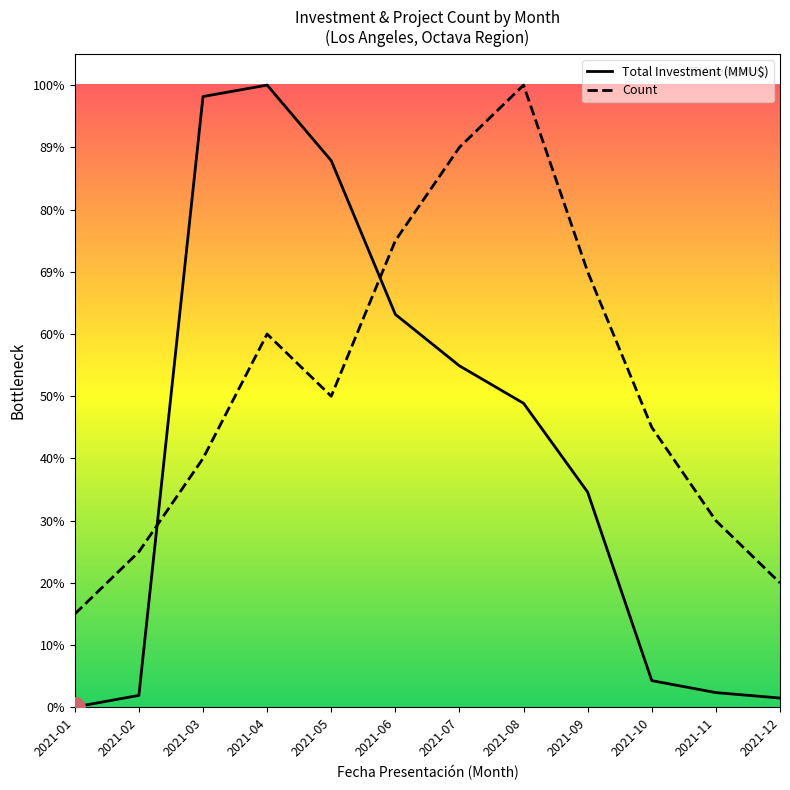

The value of Total Investment (MMU$) at 2021-02 is 18154.1. True or false?

False